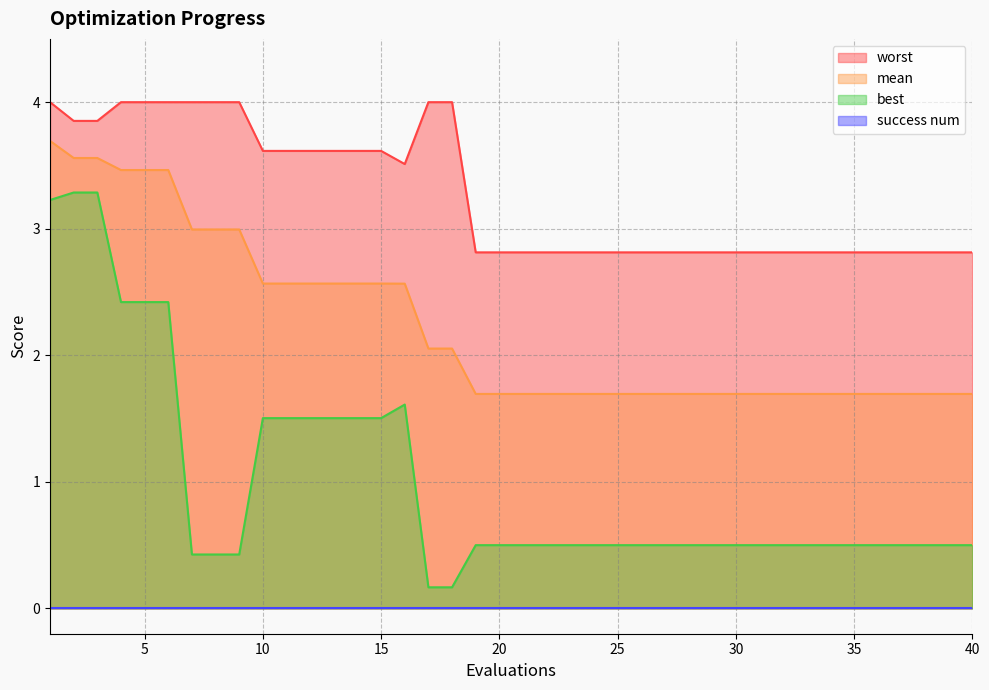

The worst series shows 3.9 at 20. True or false?

False